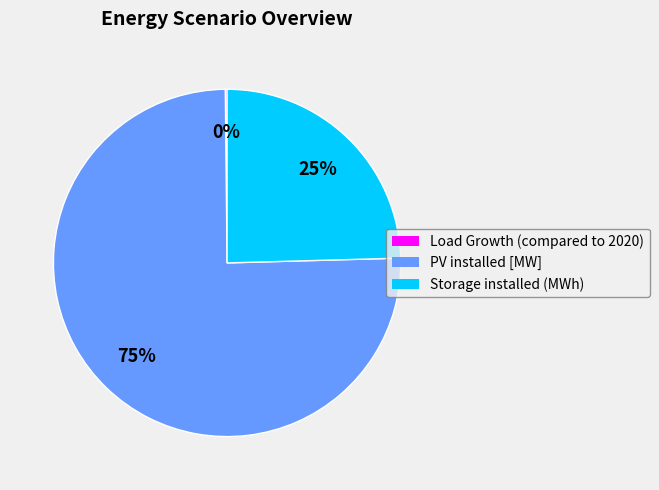

The PV installed [MW] slice represents 87% of the pie. True or false?

False